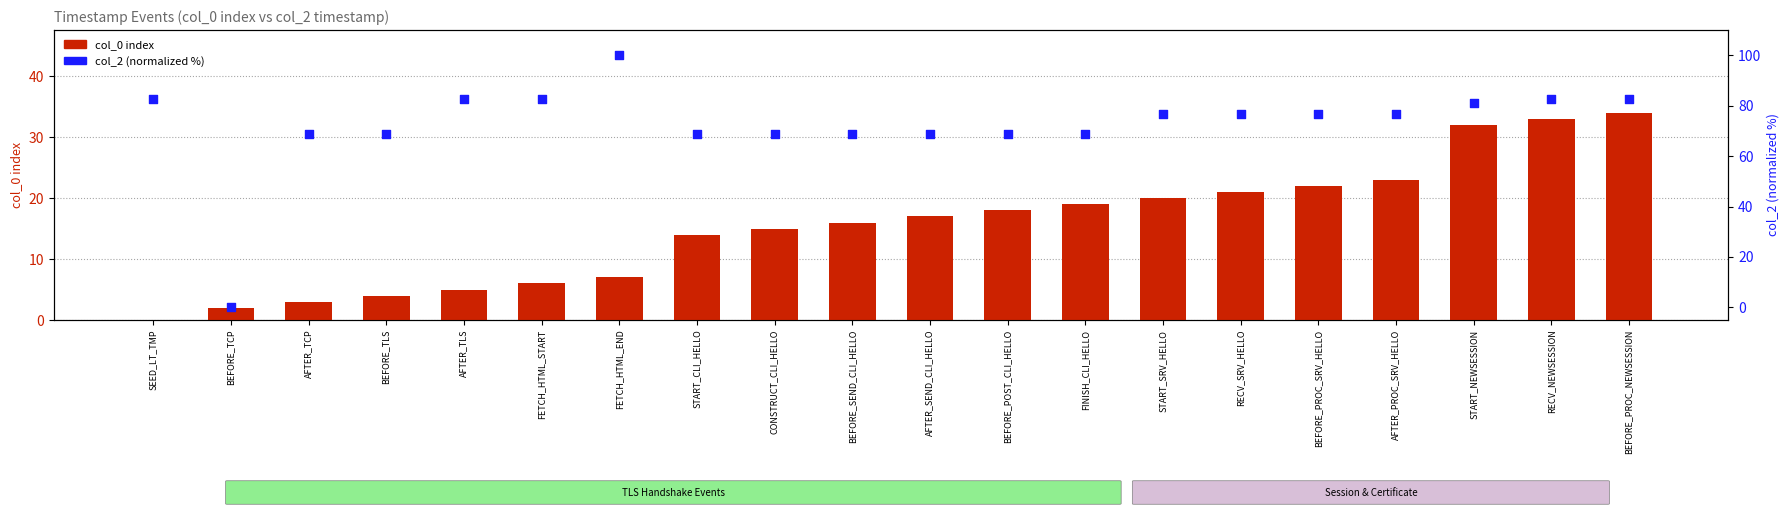

At which category is the sum across all series the highest?

BEFORE_PROC_NEWSESSION